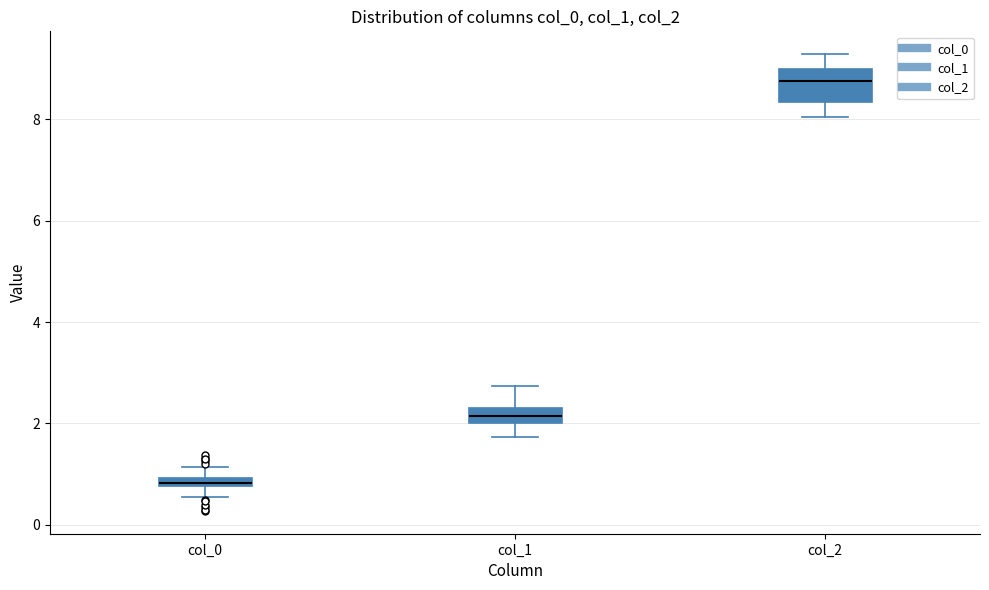

Where does the lower whisker of the box for col_0 end on the y-axis? The values are not printed on the chart, so give them approximately, as read against the axis.

0.6